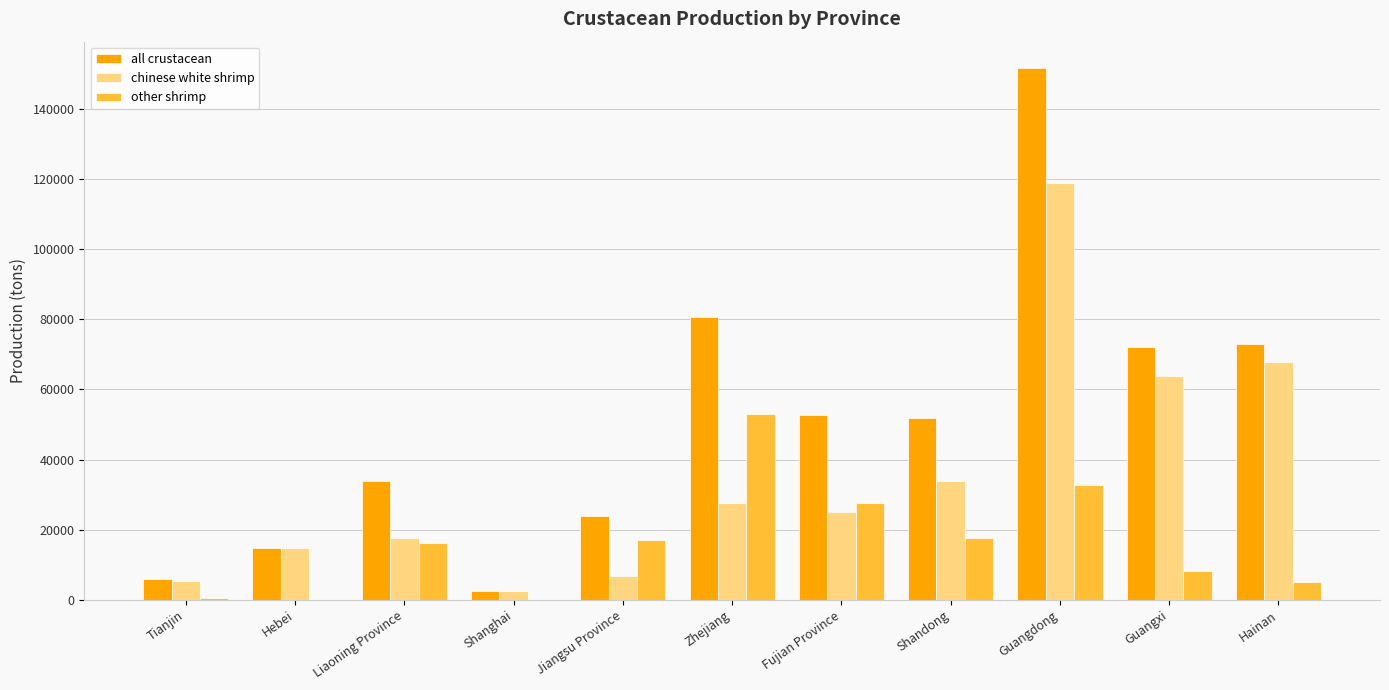

True or false: other shrimp has a value of 11045 at Guangdong.

False